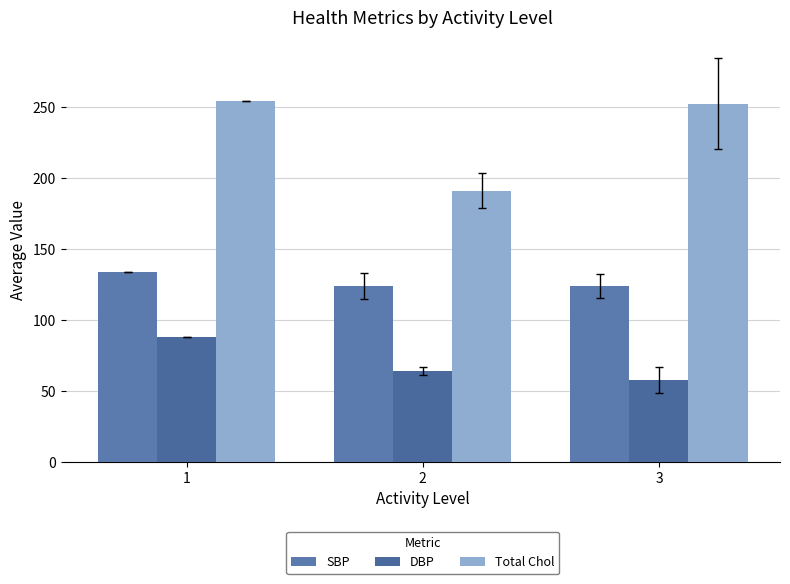

Count the number of categories in the chart.

3